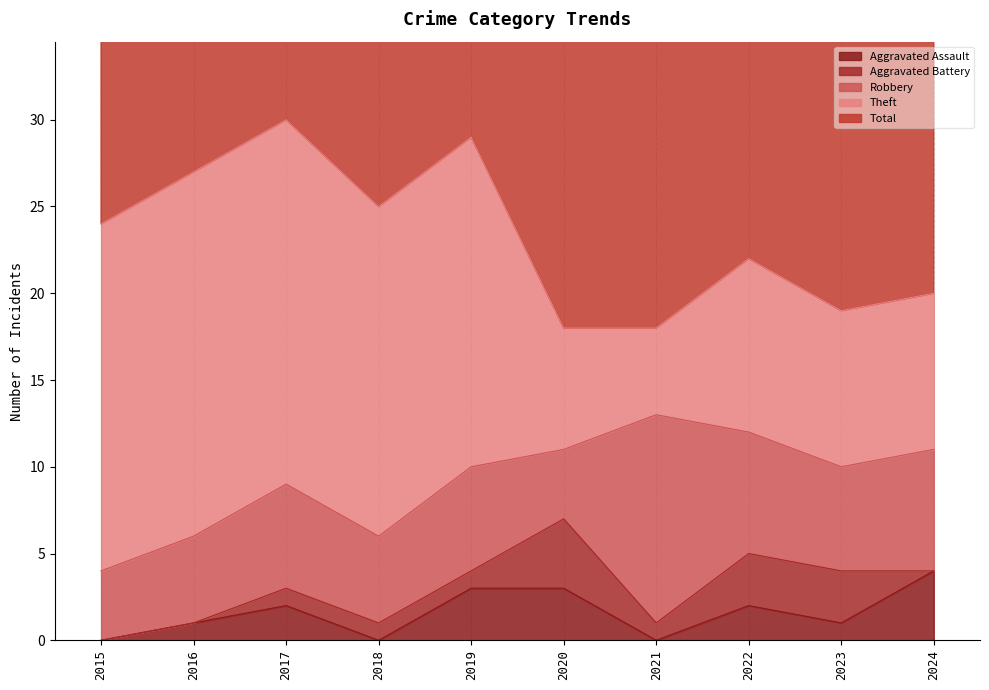

Count the number of categories in the chart.

10